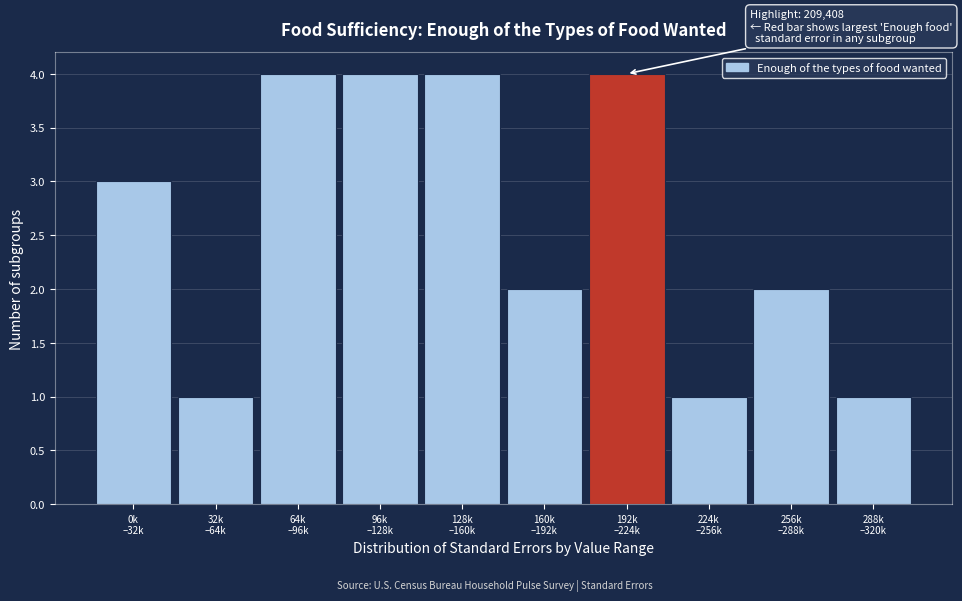

Reading left to right, extract all data points from this chart.

3	1	4	4	4	2	4	1	2	1